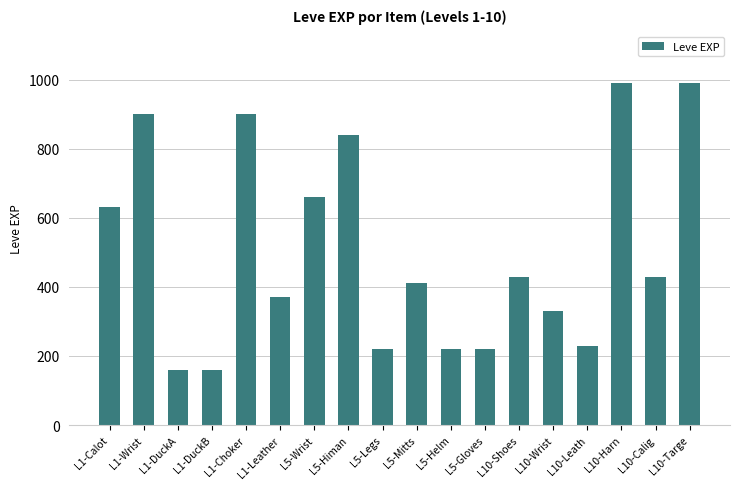

Reading left to right, list all the values displayed in this chart.

630	900	160	160	900	370	660	840	220	410	220	220	430	330	230	990	430	990